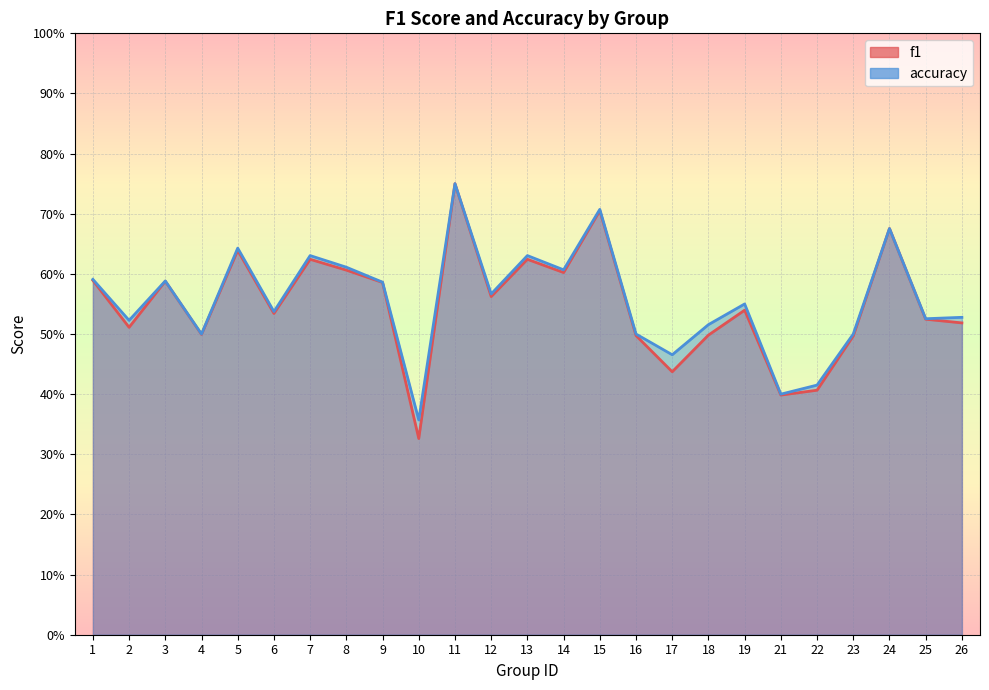

Is it true that f1 equals 0.7 at 24?

True